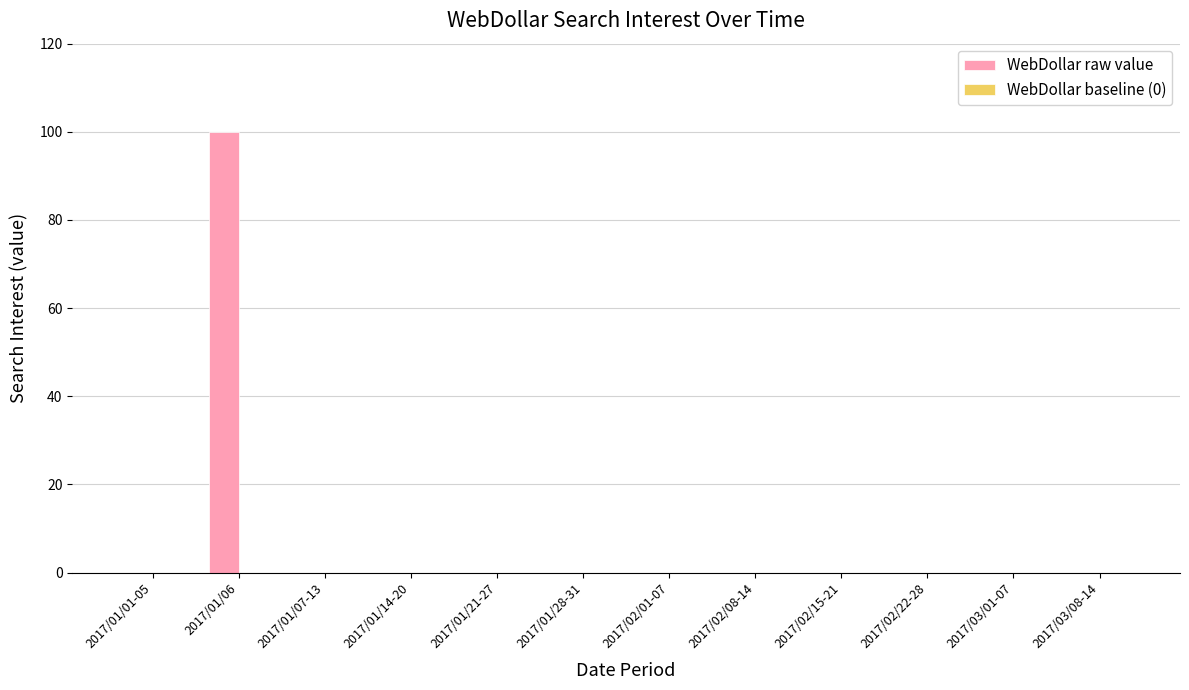

Reading left to right, extract all data points from this chart.

2017/01/01-05=0	2017/01/06=100	2017/01/07-13=0	2017/01/14-20=0	2017/01/21-27=0	2017/01/28-31=0	2017/02/01-07=0	2017/02/08-14=0	2017/02/15-21=0	2017/02/22-28=0	2017/03/01-07=0	2017/03/08-14=0